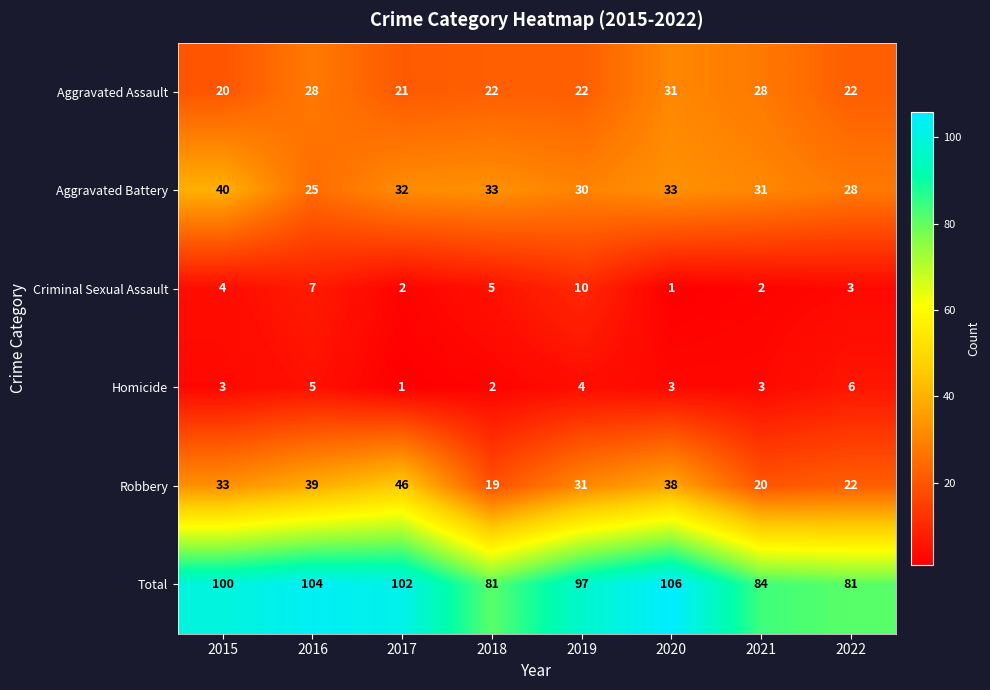

What is the average value of the Homicide series?

3